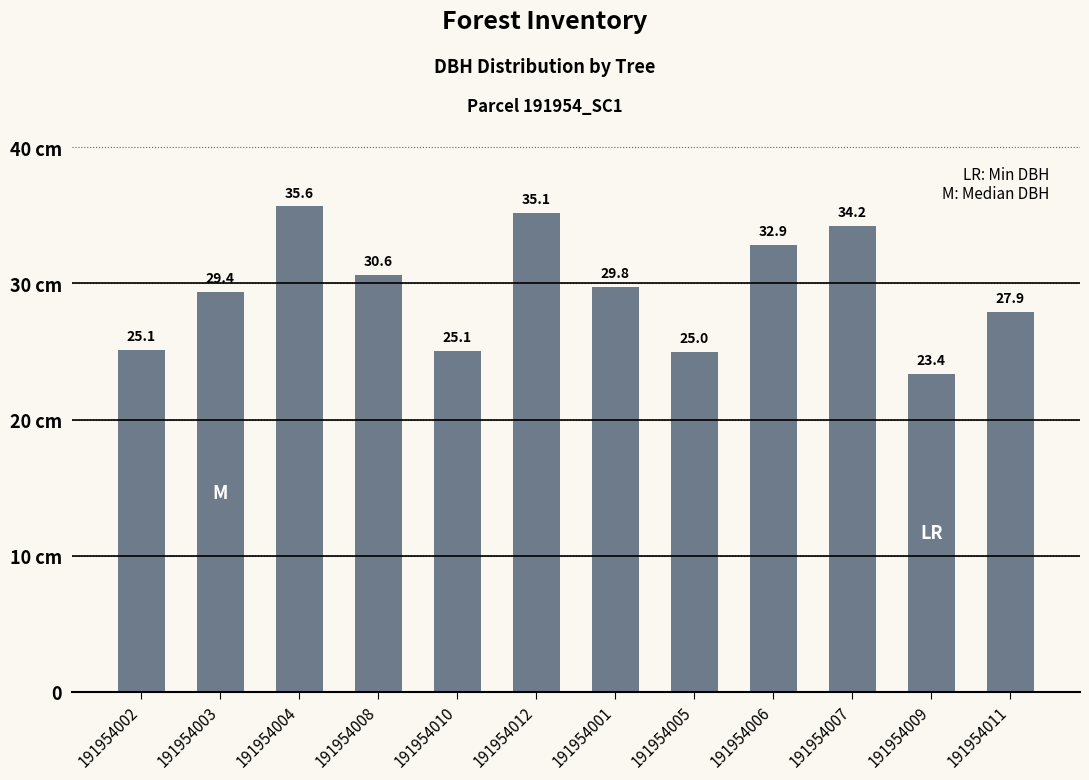

Reading left to right, transcribe all the data shown in this chart.

191954002=25.1	191954003=29.4	191954004=35.6	191954008=30.6	191954010=25.1	191954012=35.1	191954001=29.8	191954005=25.0	191954006=32.9	191954007=34.2	191954009=23.4	191954011=27.9